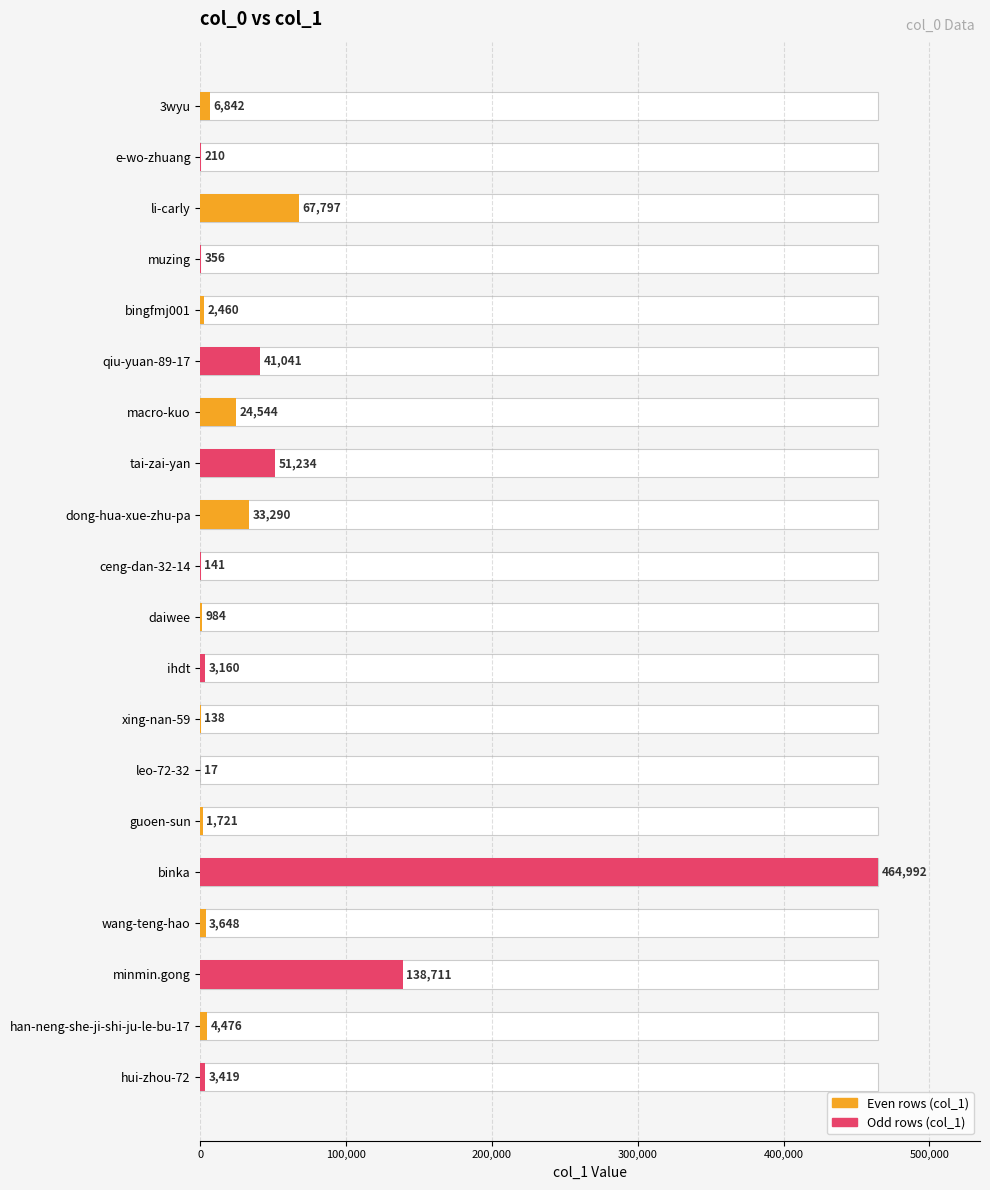

Is it true that the value at 3wyu is 11512?

False